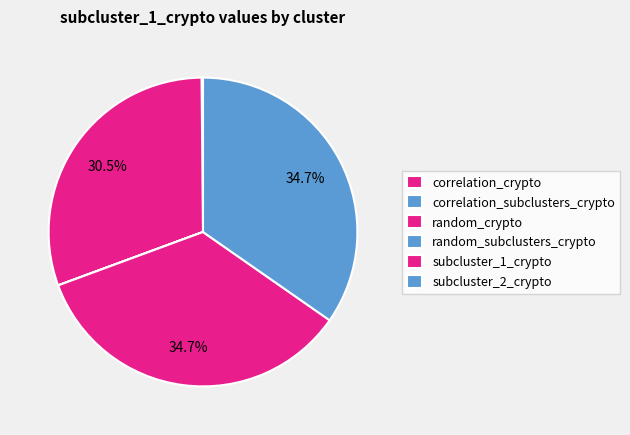

Combined, do random_crypto and correlation_subclusters_crypto account for over 50%?

No